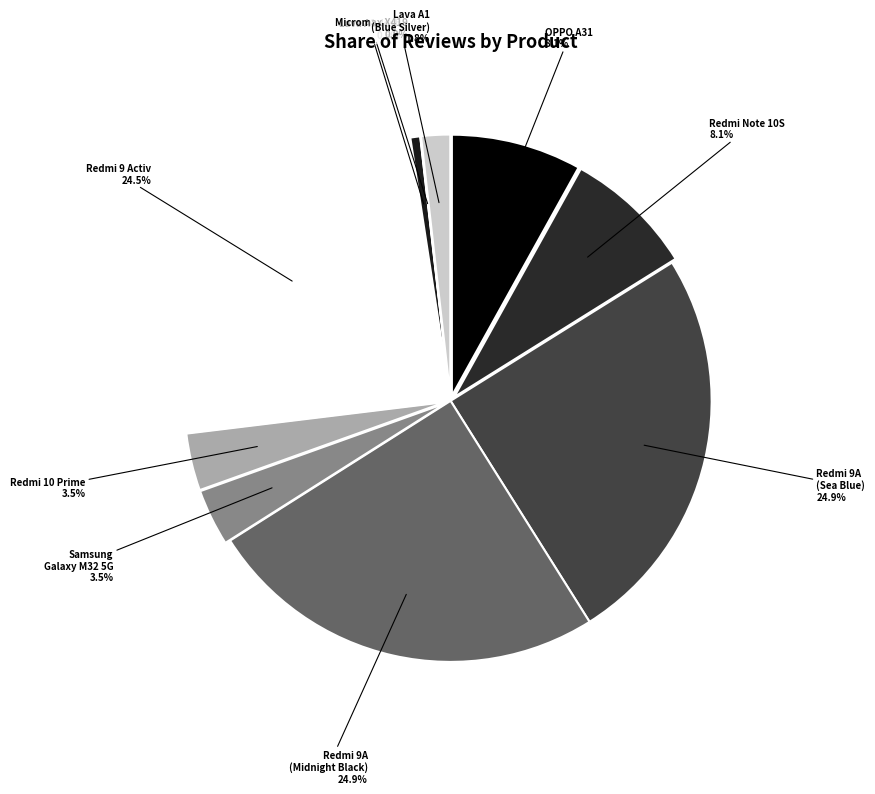

Which category has the smallest portion of the pie?

Micromax X419